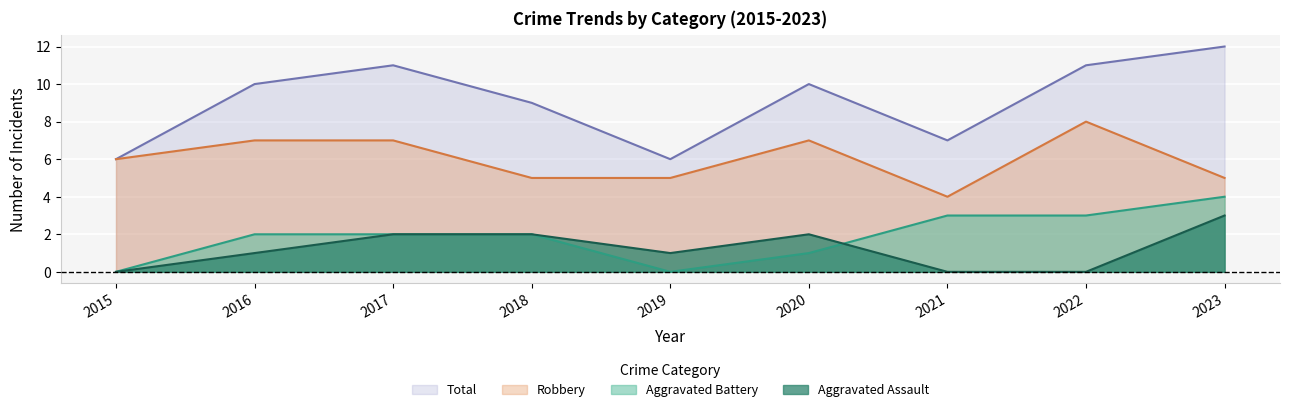

What are all the series names shown in the legend?

Total, Robbery, Aggravated Battery, Aggravated Assault